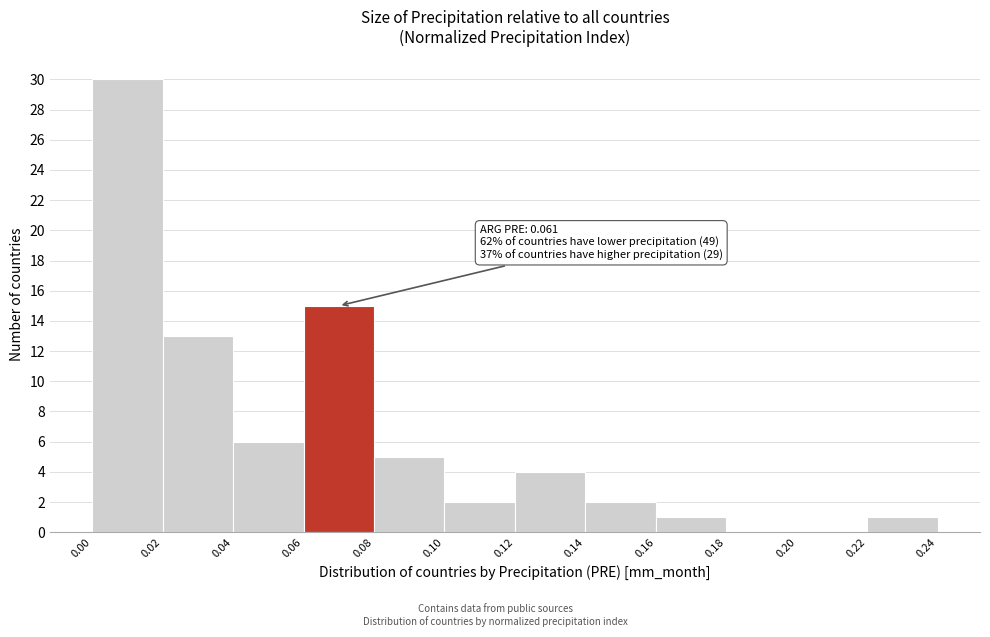

Which range on the x-axis has the tallest bar?

0.00 to 0.02